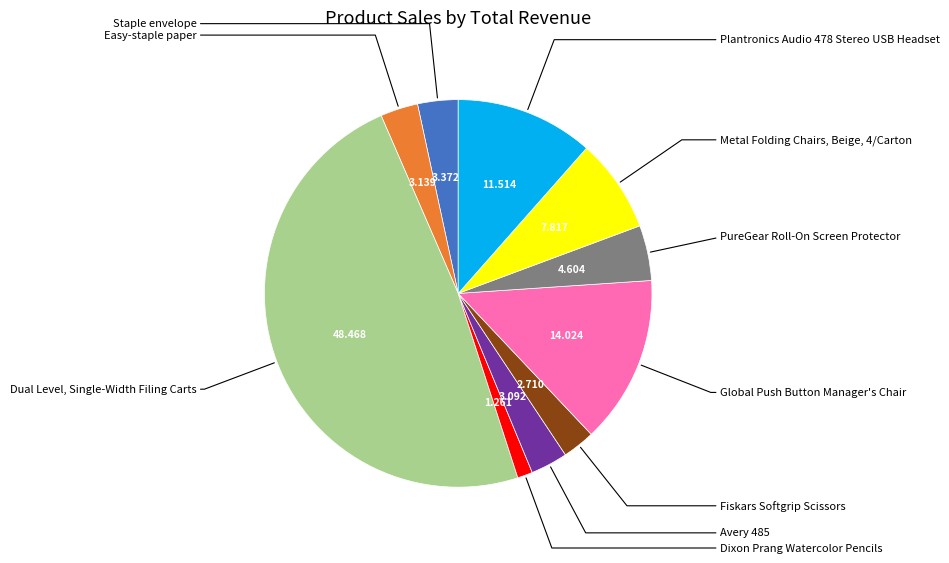

Is there any slice that represents more than half of the pie?

No